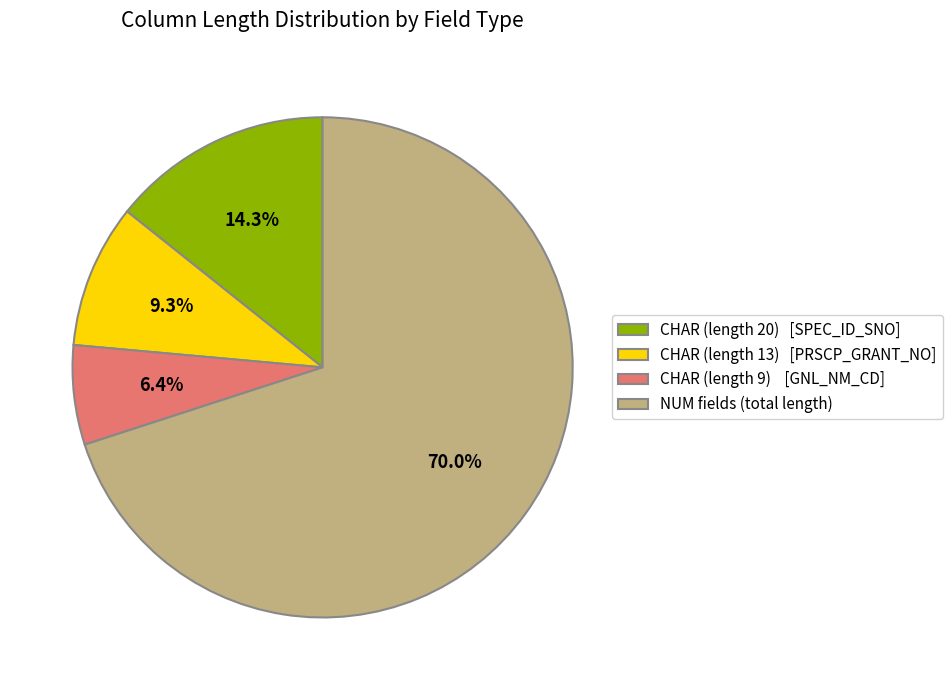

Which slice is the largest?

NUM fields (total length)